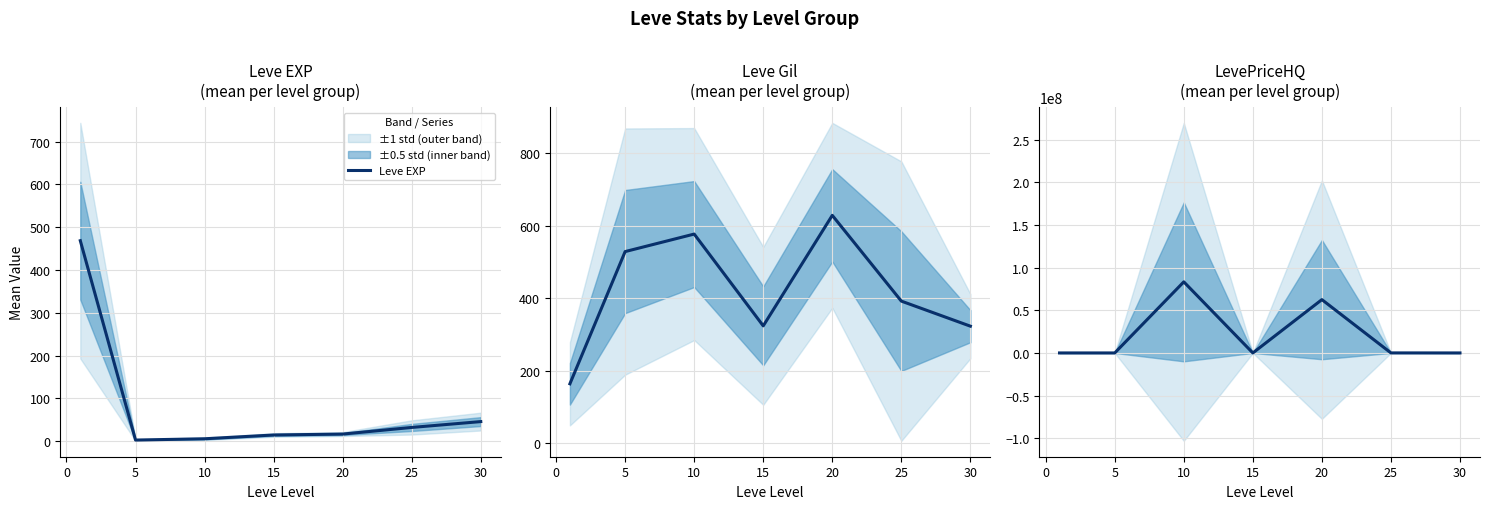

After their last crossing, which series has the higher values: Leve EXP or Leve Gil?

Leve Gil